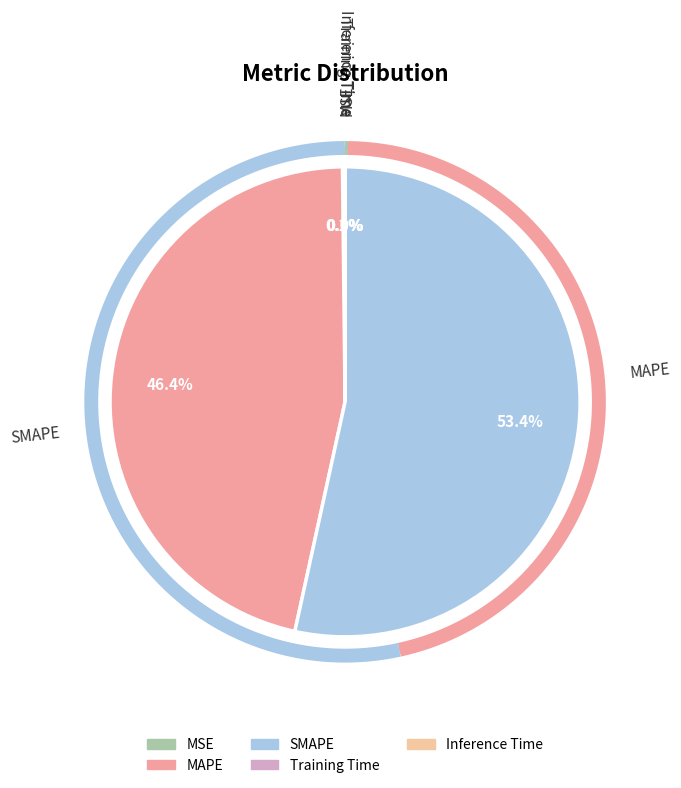

Rank the categories by value from lowest to highest.

Inference Time, Training Time, MSE, MAPE, SMAPE